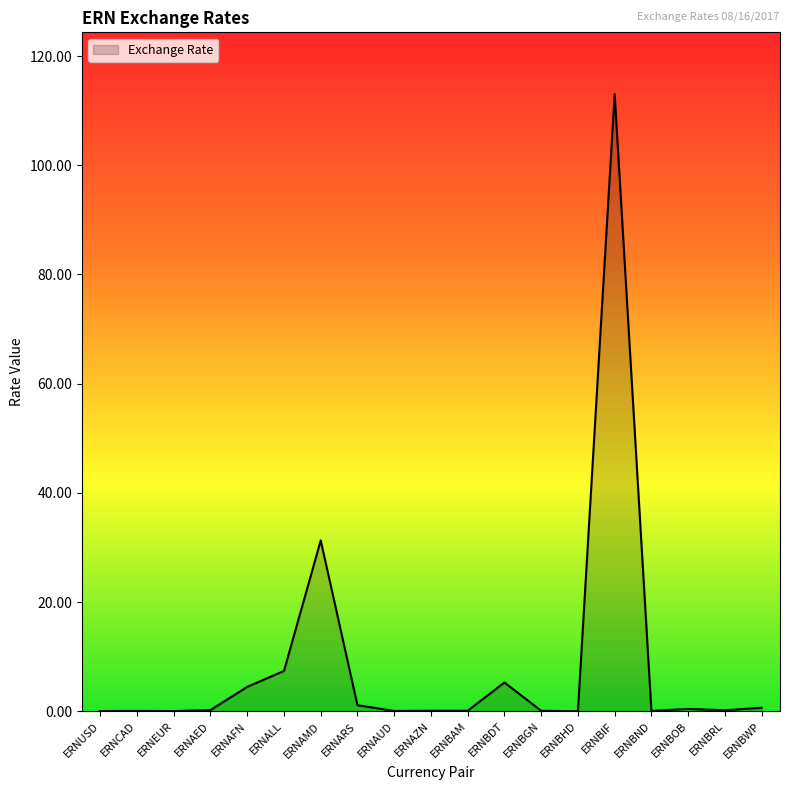

What is the sum of all values?

164.9